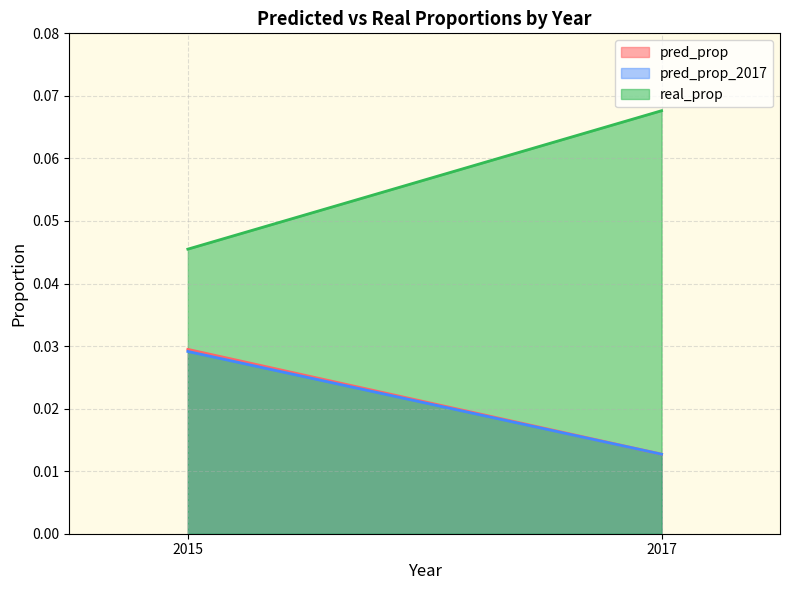

How many lines are shown in the chart?

3